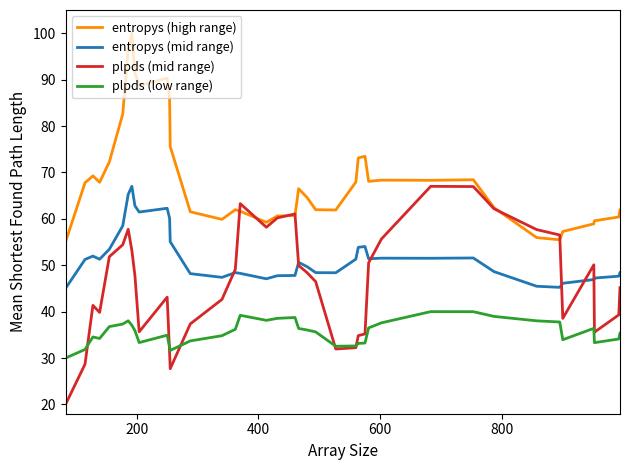

Rank the series by their average value, from lowest to highest.

plpds (low range), plpds (mid range), entropys (mid range), entropys (high range)